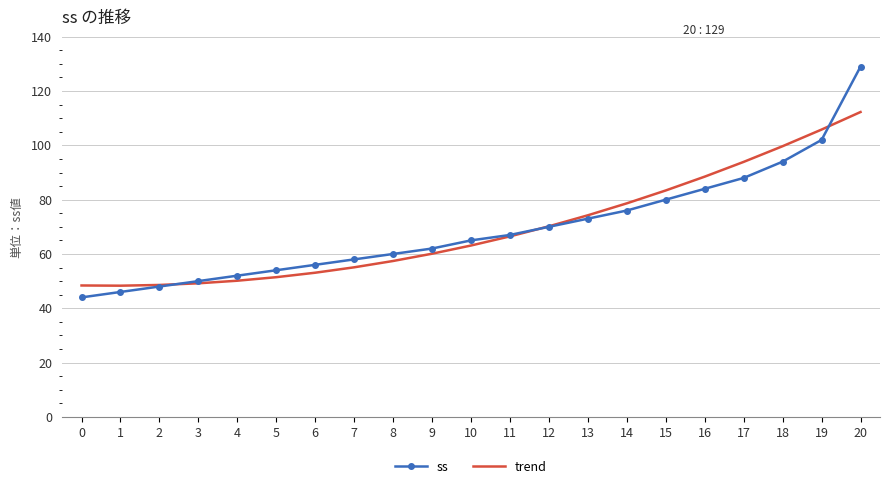

Rank the series by their maximum value, from highest to lowest.

ss, trend